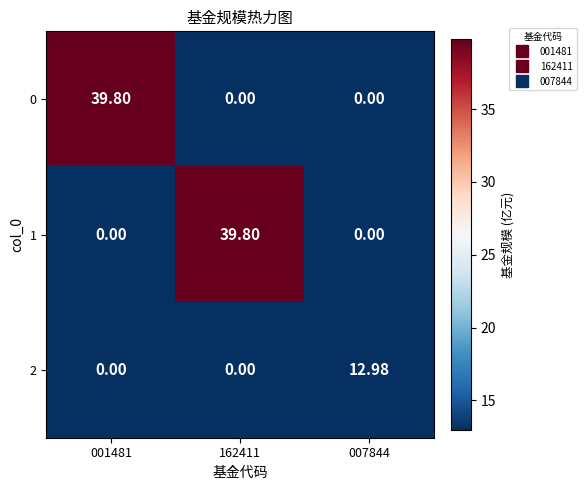

Reading right to left, list all the values displayed in this chart.

0: 007844=0.0	162411=0.0	001481=39.8
1: 007844=0.0	162411=39.8	001481=0.0
2: 007844=13.0	162411=0.0	001481=0.0